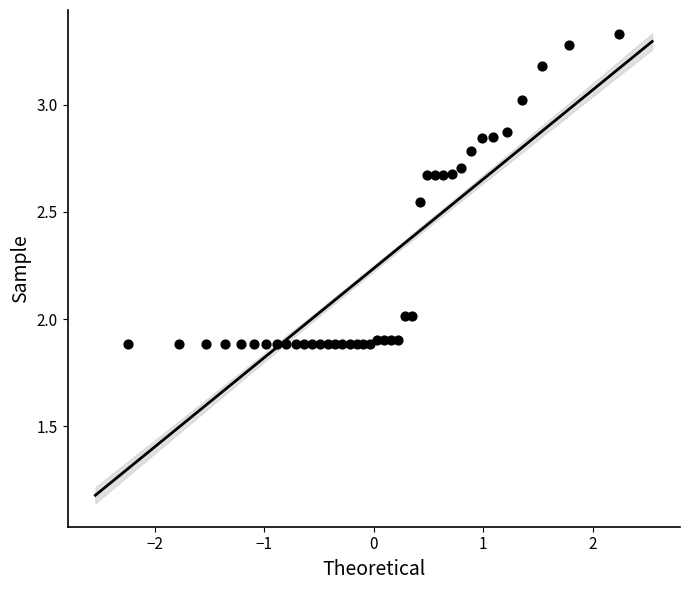

What is the range of Y values (max minus min)?

1.4